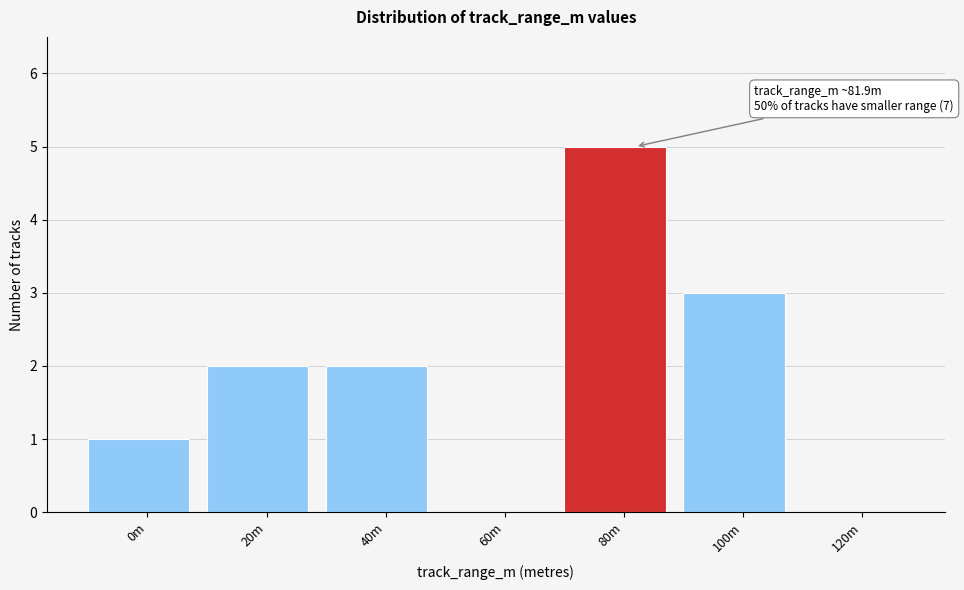

Reading left to right, what are all the values shown in this chart?

0m=1	20m=2	40m=2	60m=0	80m=5	100m=3	120m=0